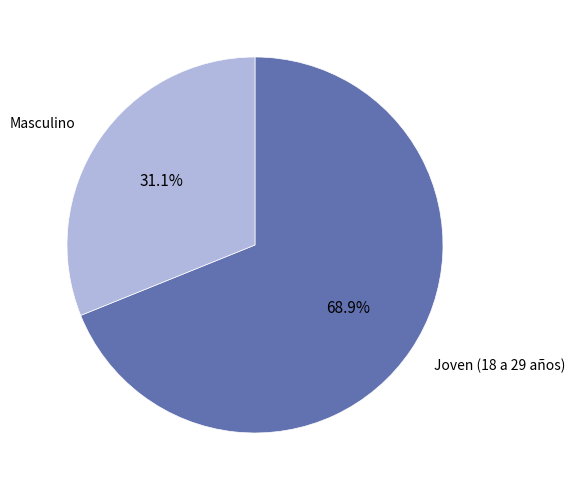

How many slices are in this pie chart?

2